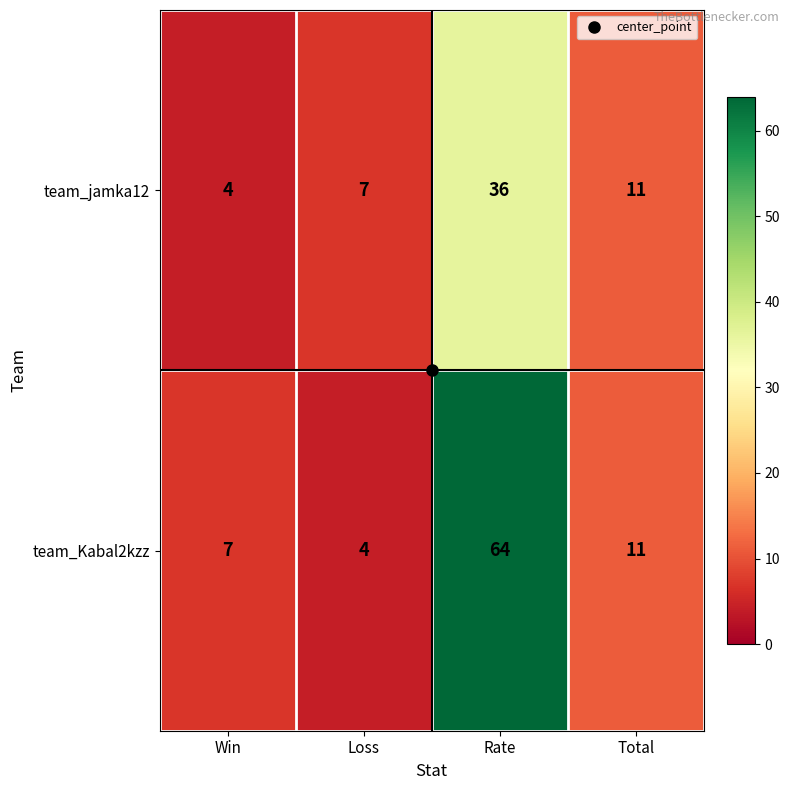

What is the difference between the maximum and minimum values in the team_jamka12 series?

32